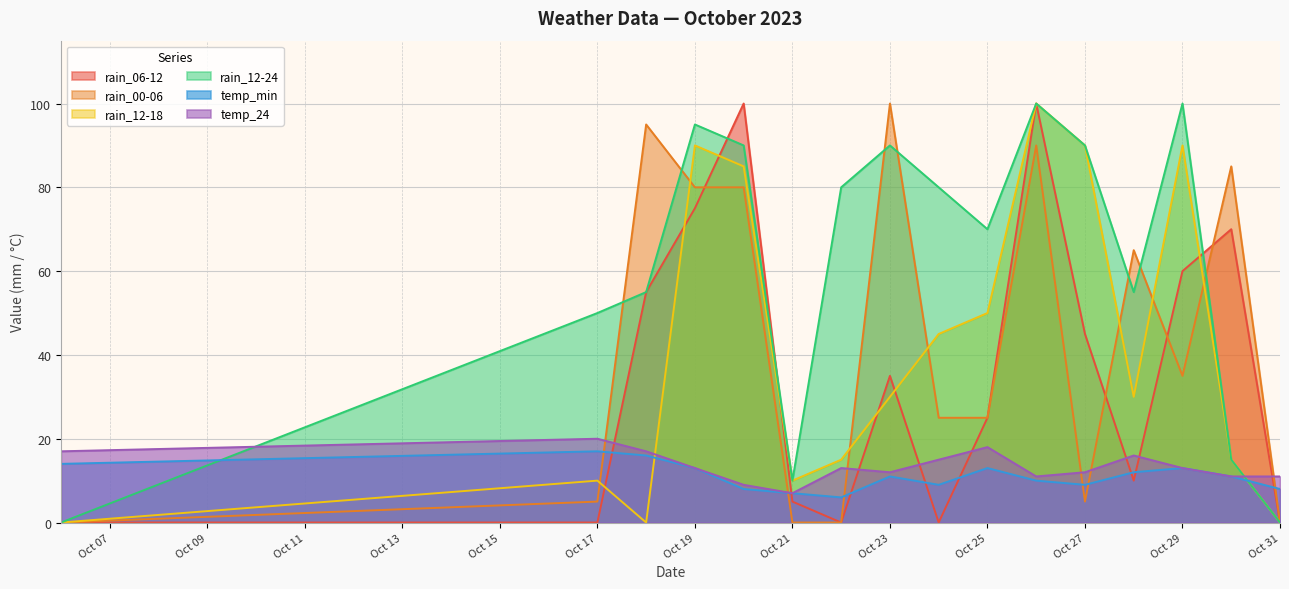

What is the difference between the second highest and second lowest values in the rain_12-24 series?

100